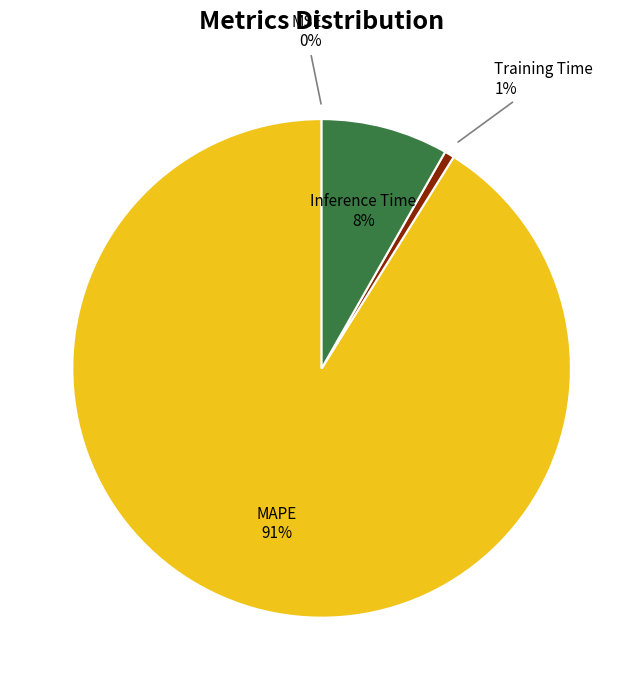

To the nearest percent, what is the average slice percentage?

25%